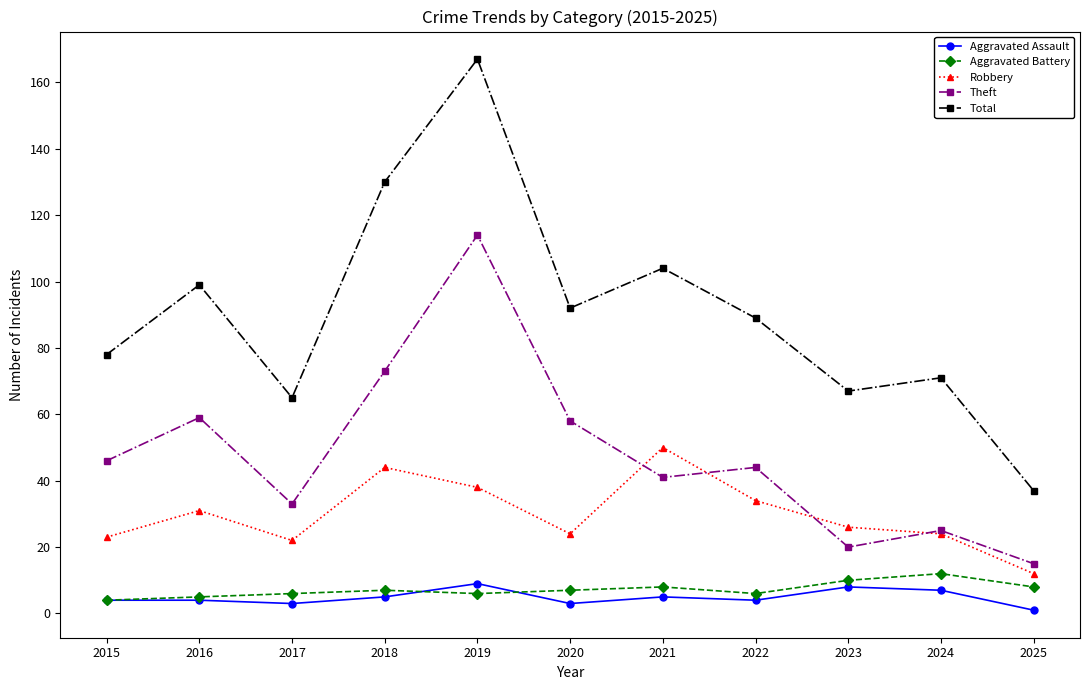

What is the value of the Total point at the 11th from the left?

37